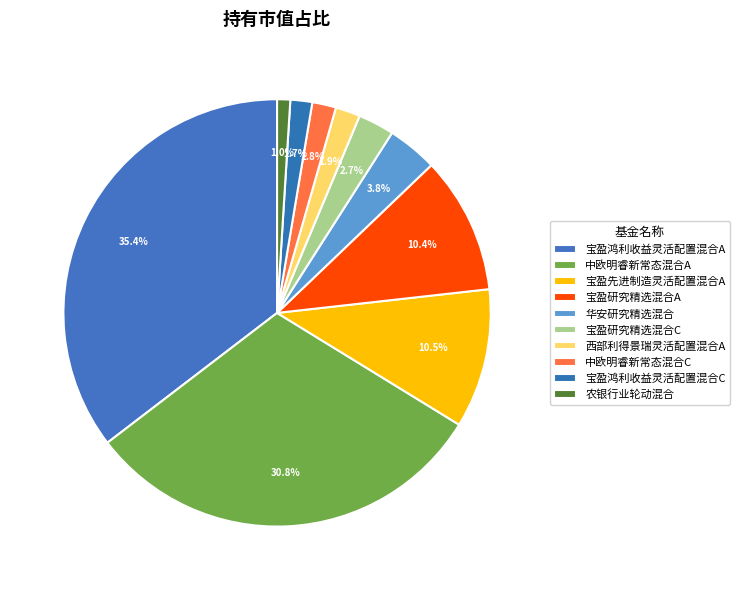

How many segments does this pie chart have?

10